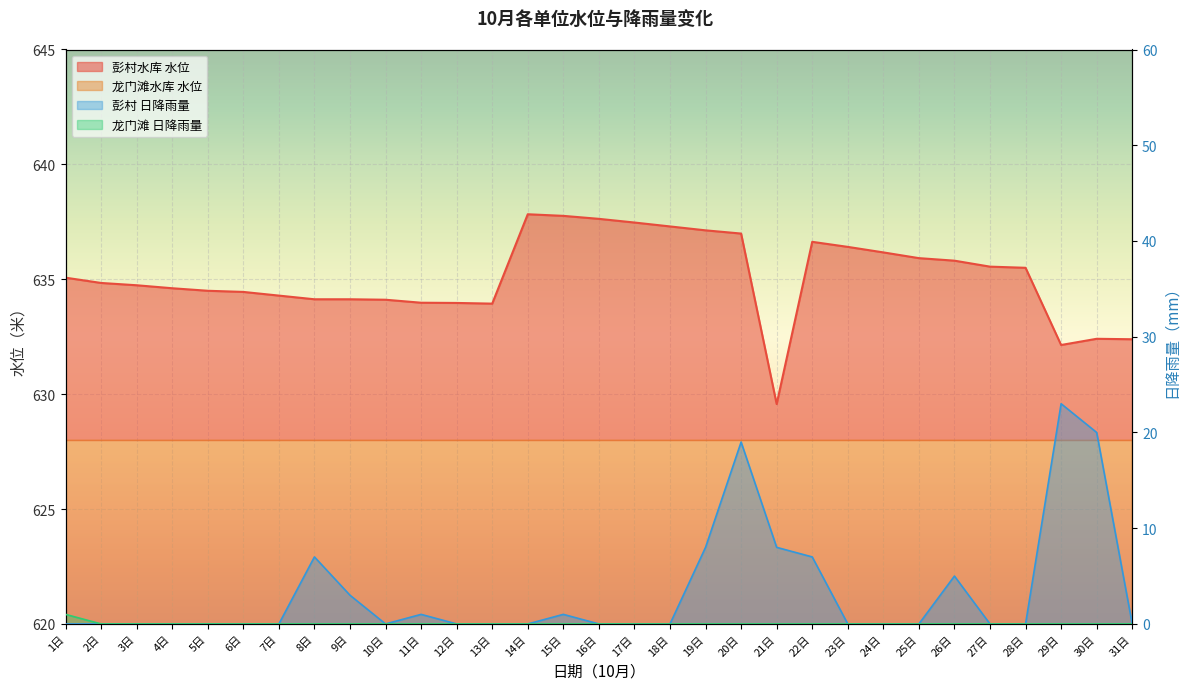

Which category has the lowest value in the 彭村水库 水位 series?

21日